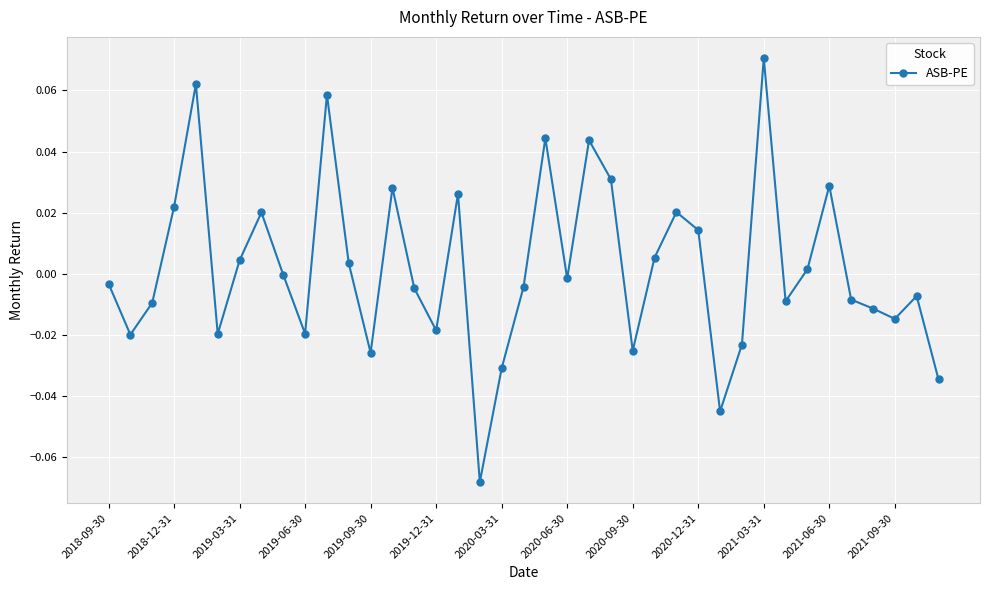

True or false: the data has more than 1 interior local peaks.

True